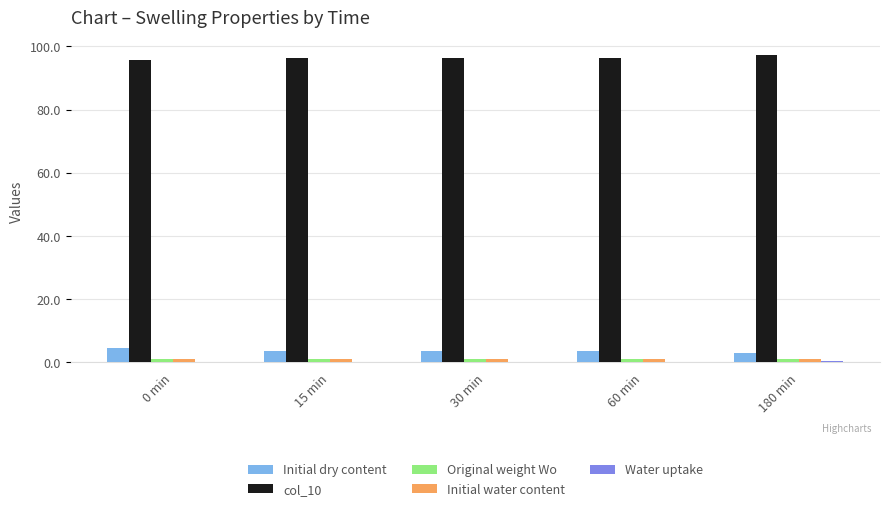

Is it true that col_10 equals 140.9 at 180 min?

False